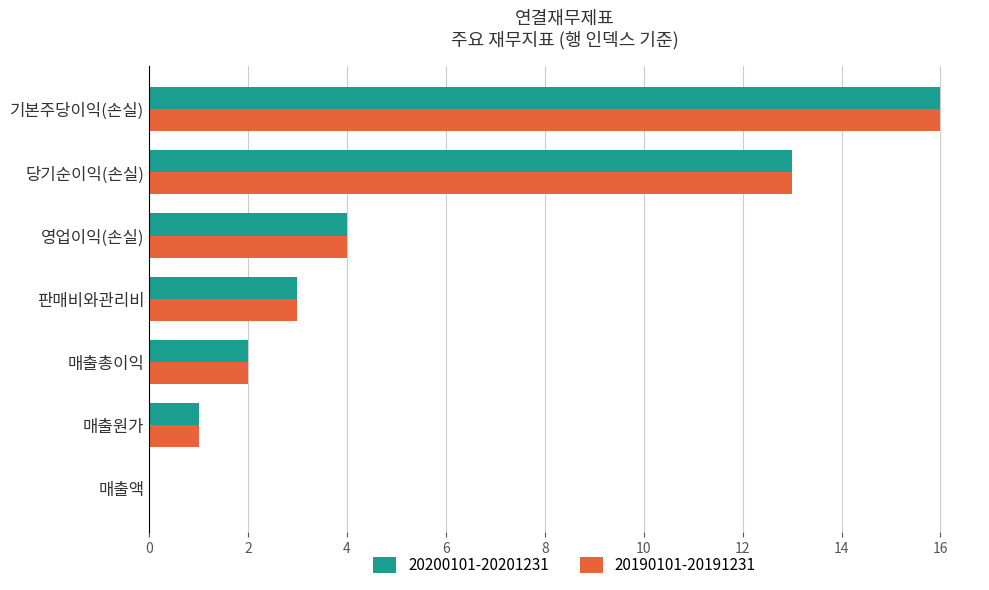

Which label corresponds to the largest value in the chart?

기본주당이익(손실)